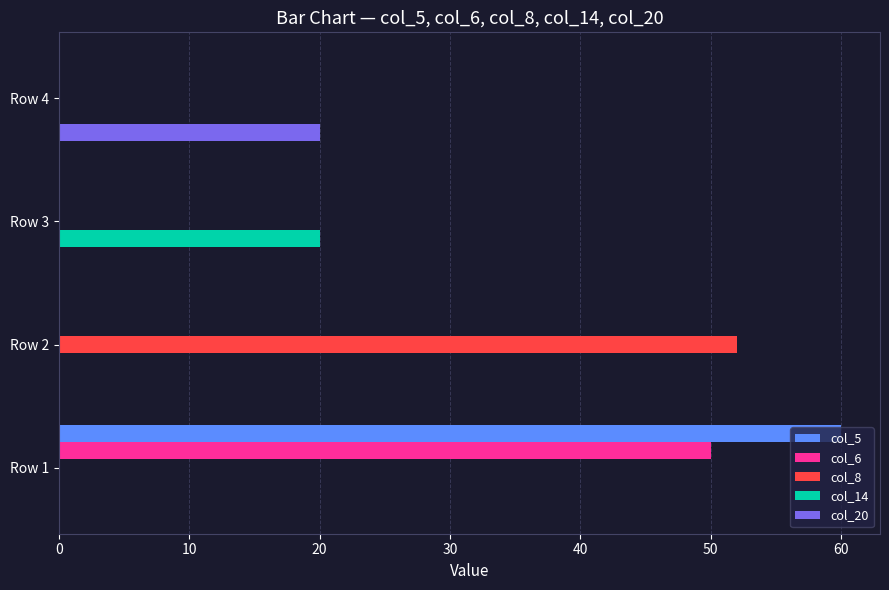

What is the sum of the col_6 values at Row 3 and Row 1?

50